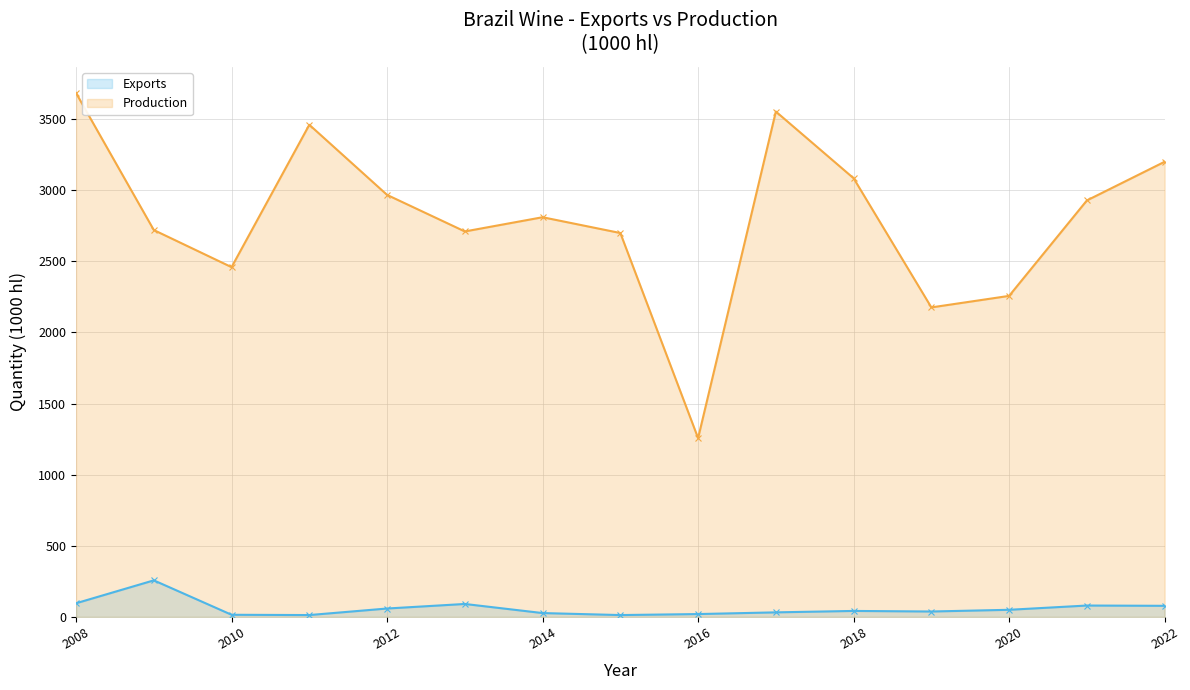

Which series changed the most between 2008 and 2010?

Production